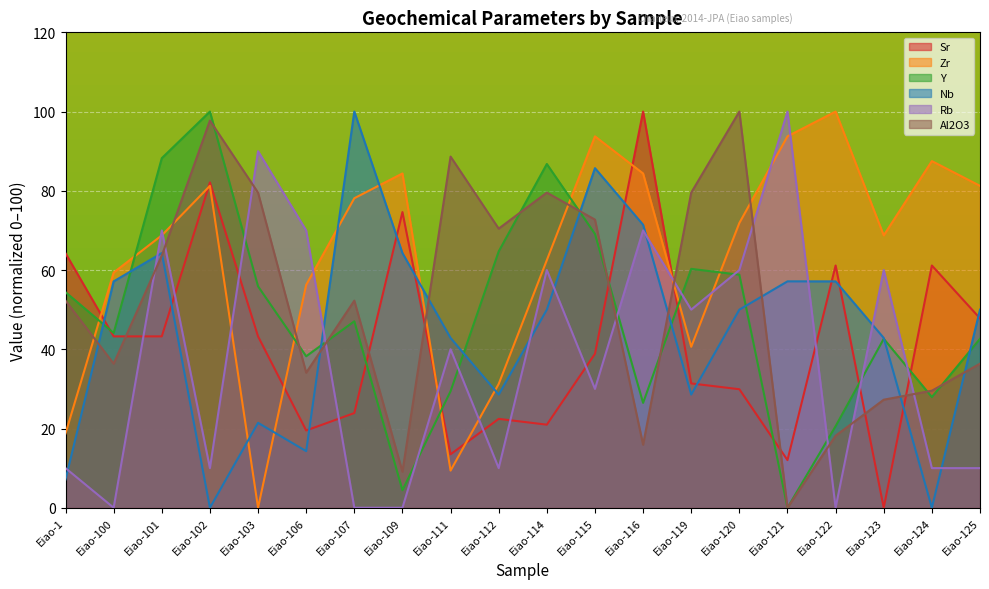

Which series ends up on top after the final intersection of Al2O3 and Nb?

Nb